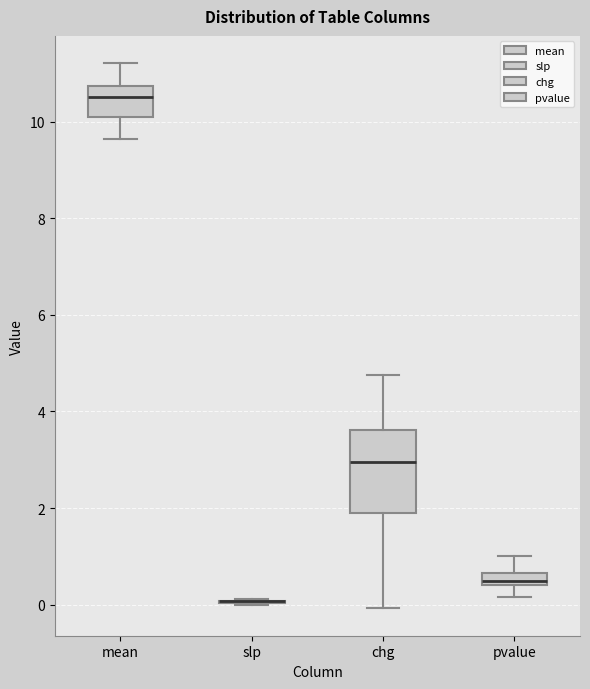

Which box is the tallest, from its lower edge to its upper edge?

chg